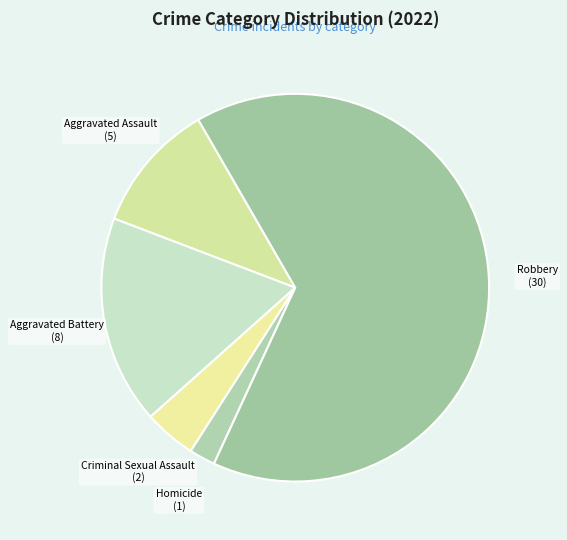

How many segments does this pie chart have?

5